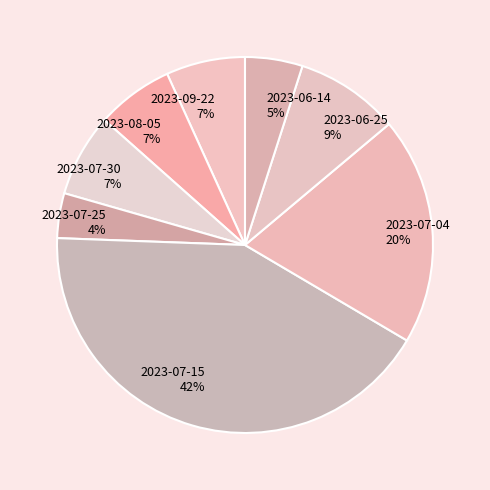

To the nearest percent, what percentage of the pie is 2023-06-25?

9%